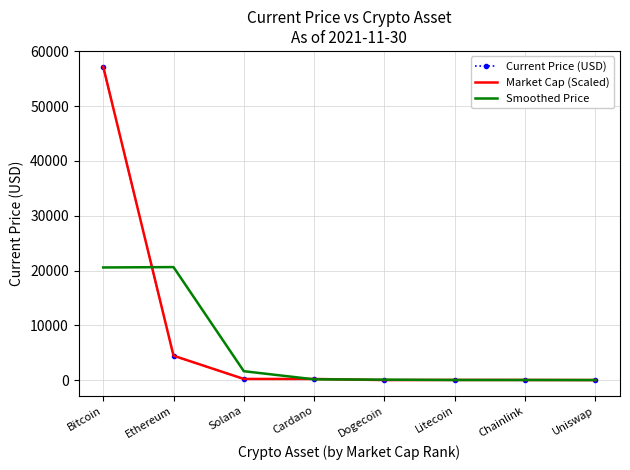

True or false: Current Price (USD) has more than 1 interior local peaks.

False